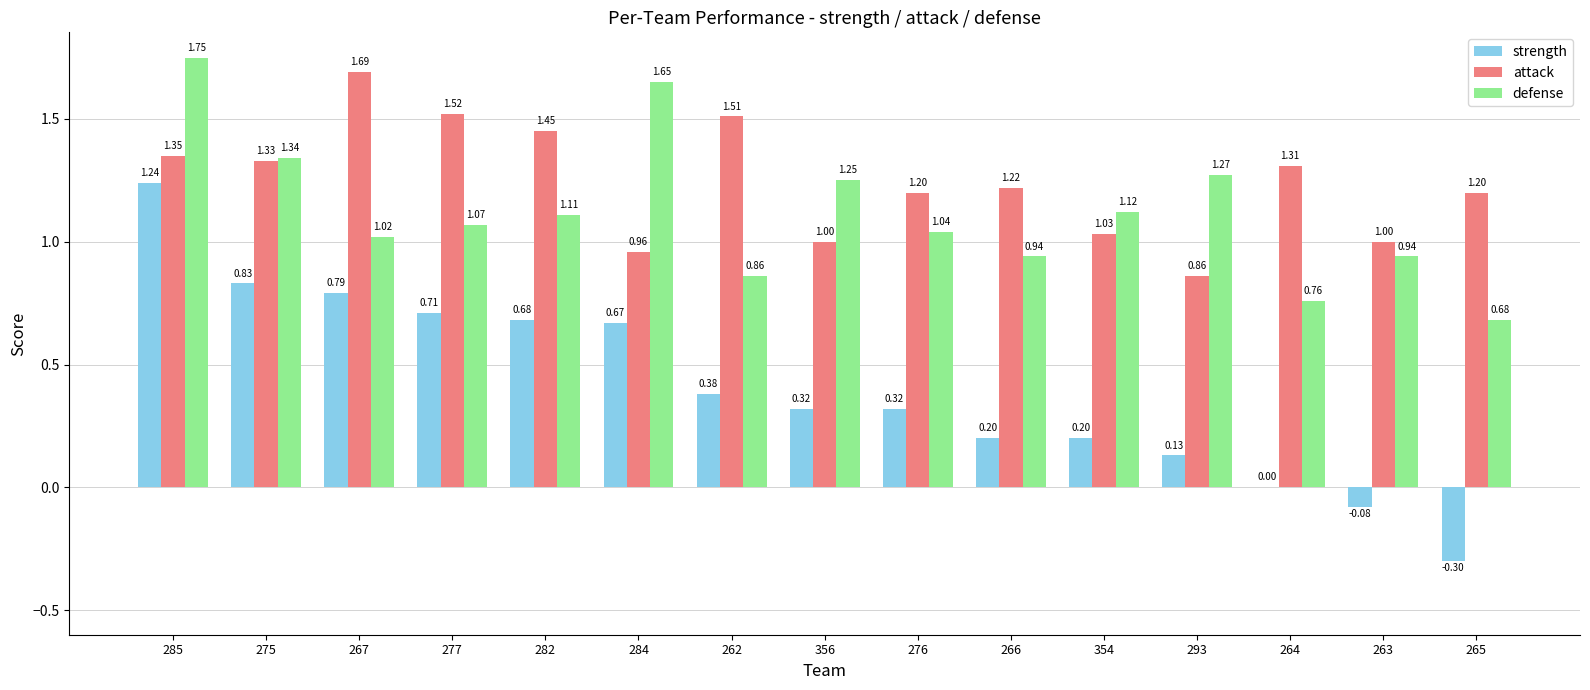

The attack series shows 1.0 at 284. True or false?

True